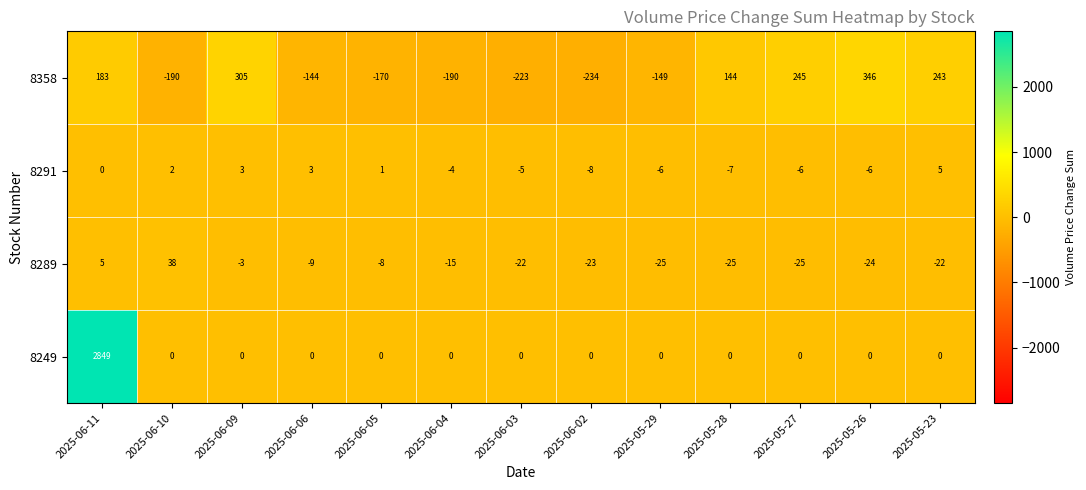

What is the total value across all series at 2025-06-11?

3037